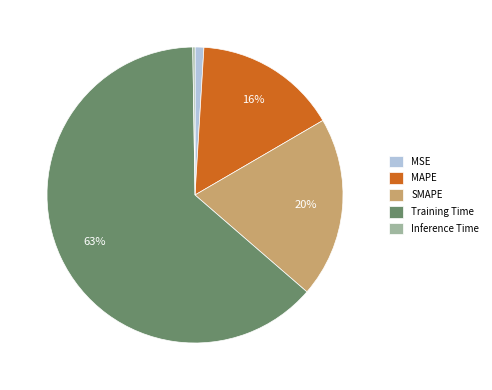

To the nearest percent, what percentage of the pie is SMAPE?

20%